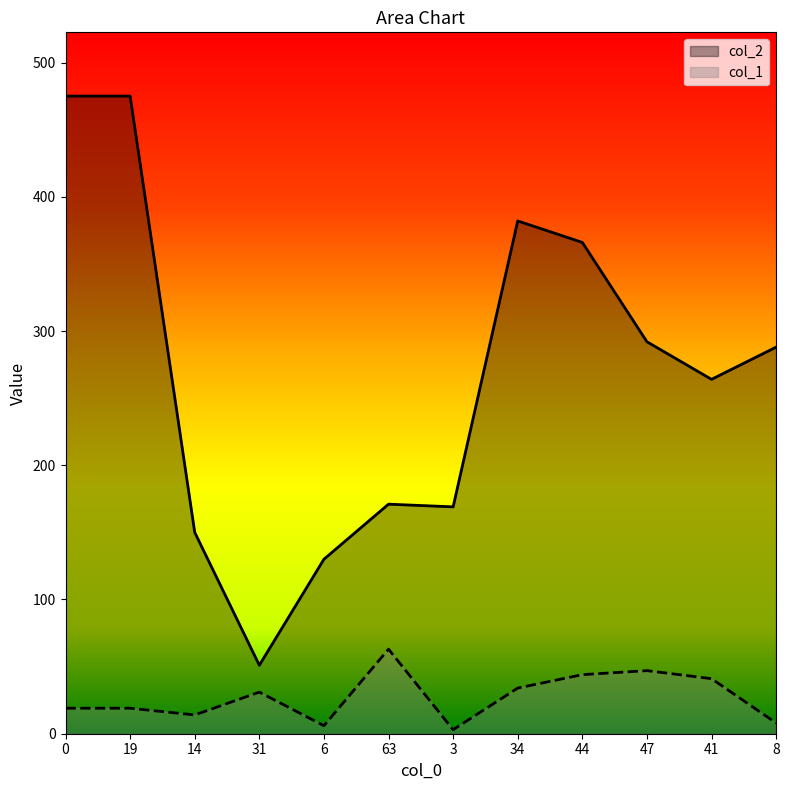

What is the sum of all col_2 values?

3213